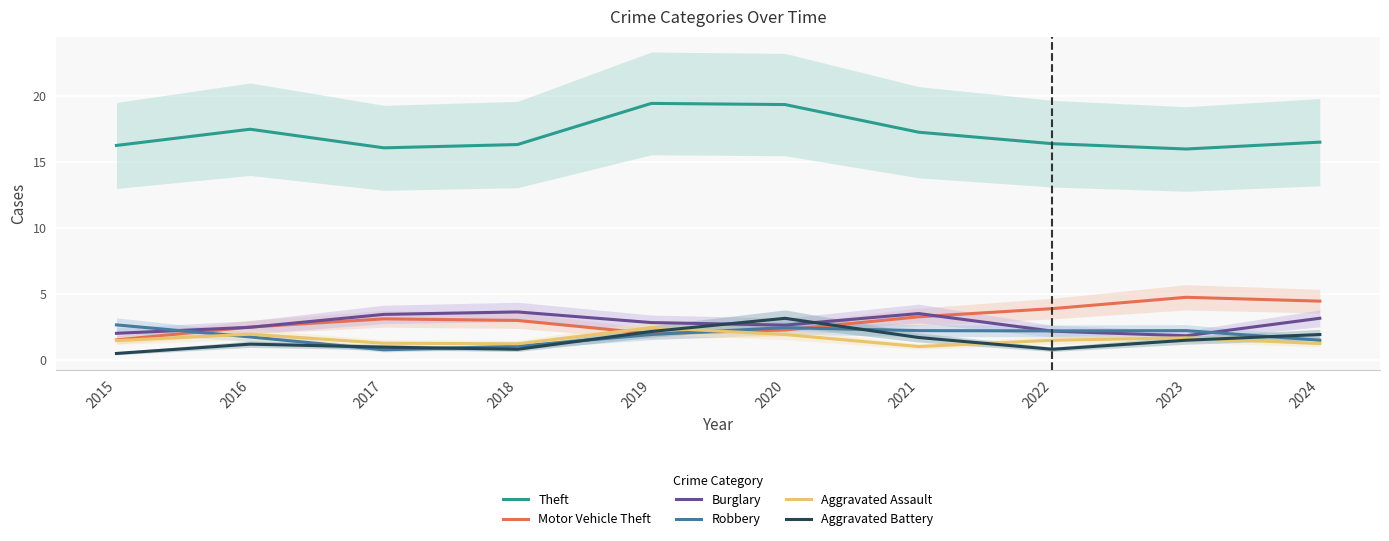

What is the smallest value displayed?

0.5